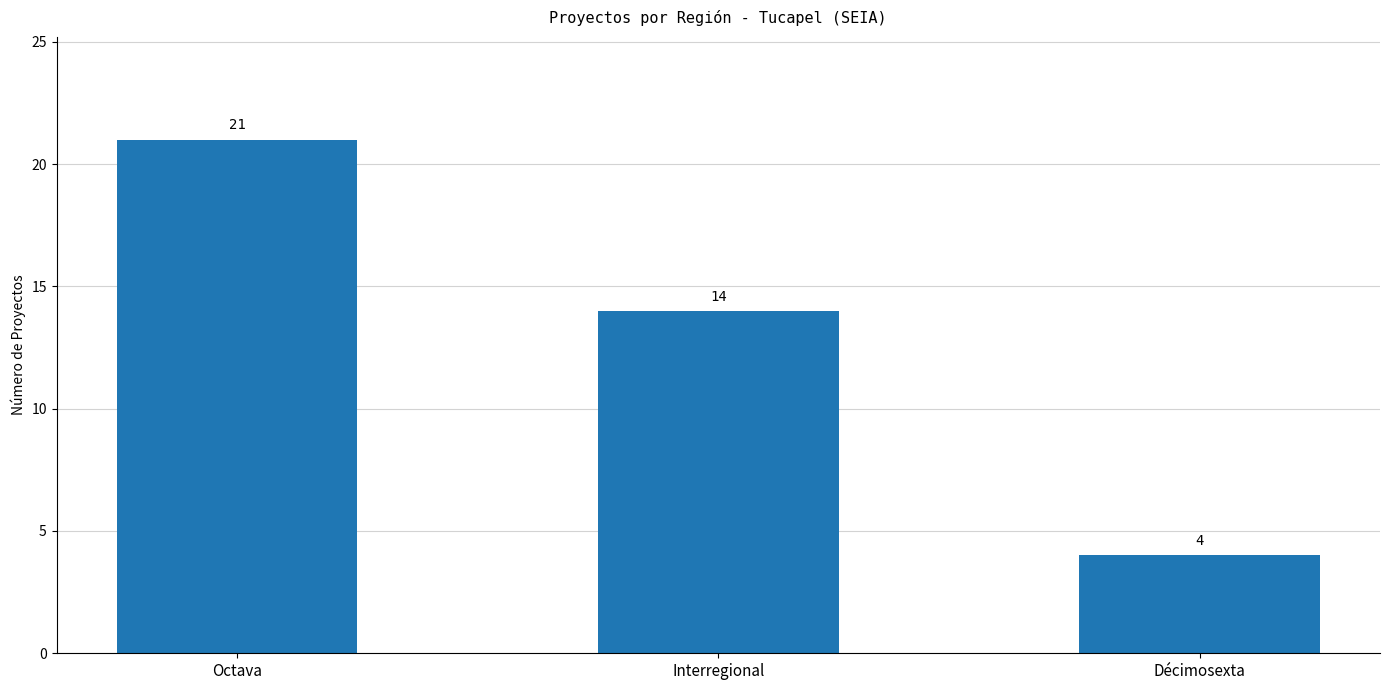

What is the value of the 3rd bar from the left?

4